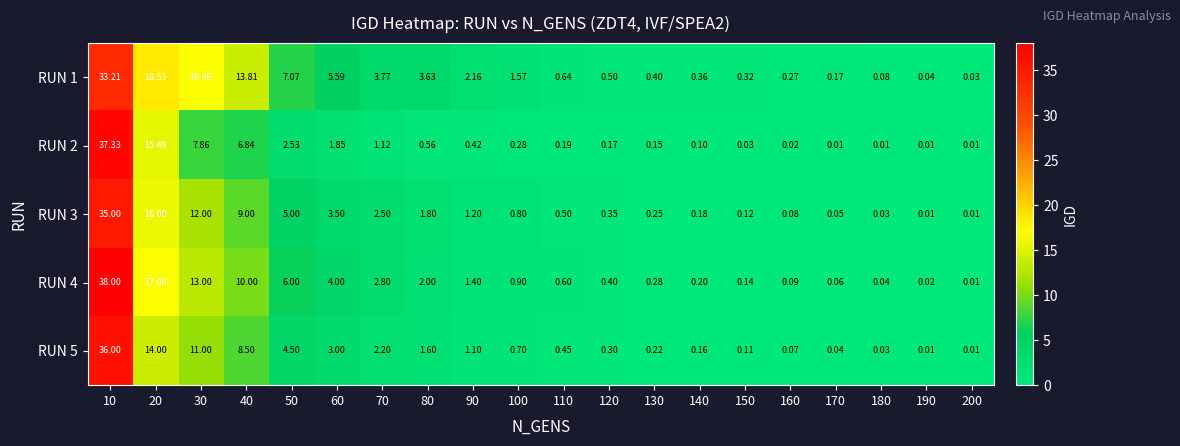

Rank the series by their maximum value, from lowest to highest.

RUN 1, RUN 3, RUN 5, RUN 2, RUN 4